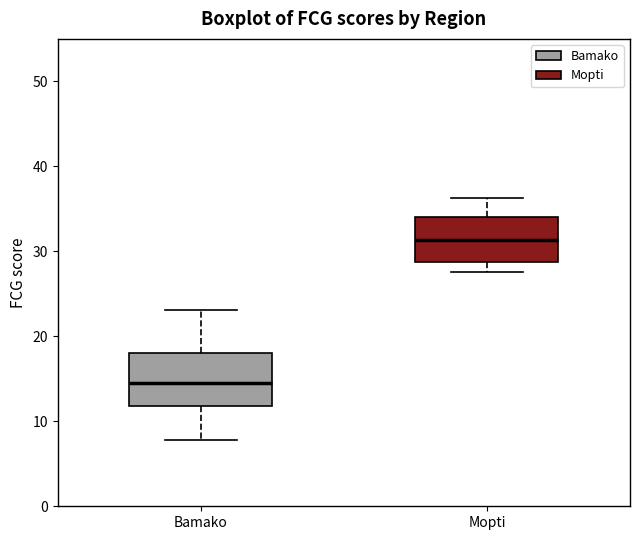

Reading left to right, transcribe this box plot: for each box, give where its median line is, the range the box spans, and where its two whiskers end, as read against the y-axis. The values are not printed on the chart, so give them approximately, as read against the axis.

Bamako: median 15, box 12 to 18, whiskers 8 to 23
Mopti: median 31, box 29 to 34, whiskers 28 to 36